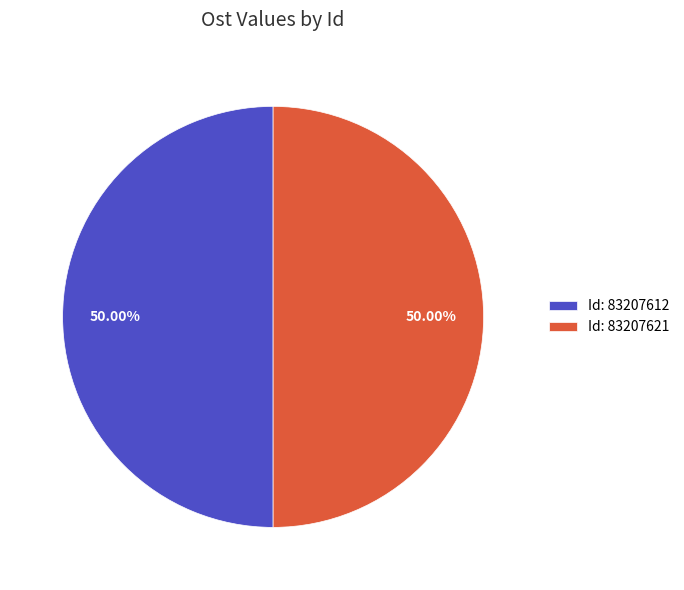

Approximately how many times larger is the value at Id: 83207612 compared to Id: 83207621?

1.0